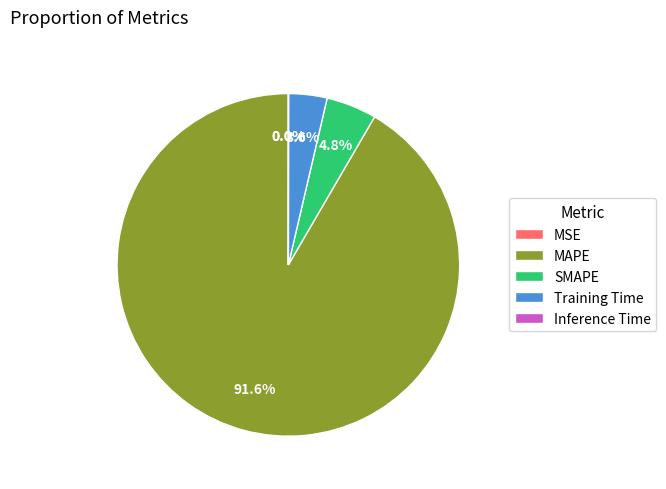

The Inference Time slice represents 0% of the pie. True or false?

True